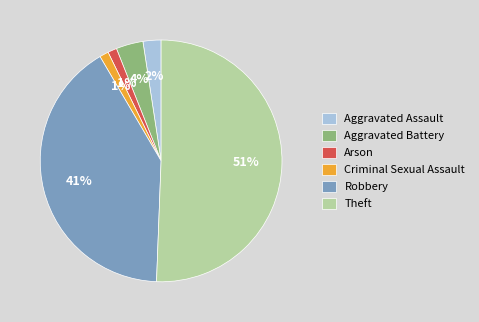

To the nearest percent, what percentage of the pie is Aggravated Assault?

2%